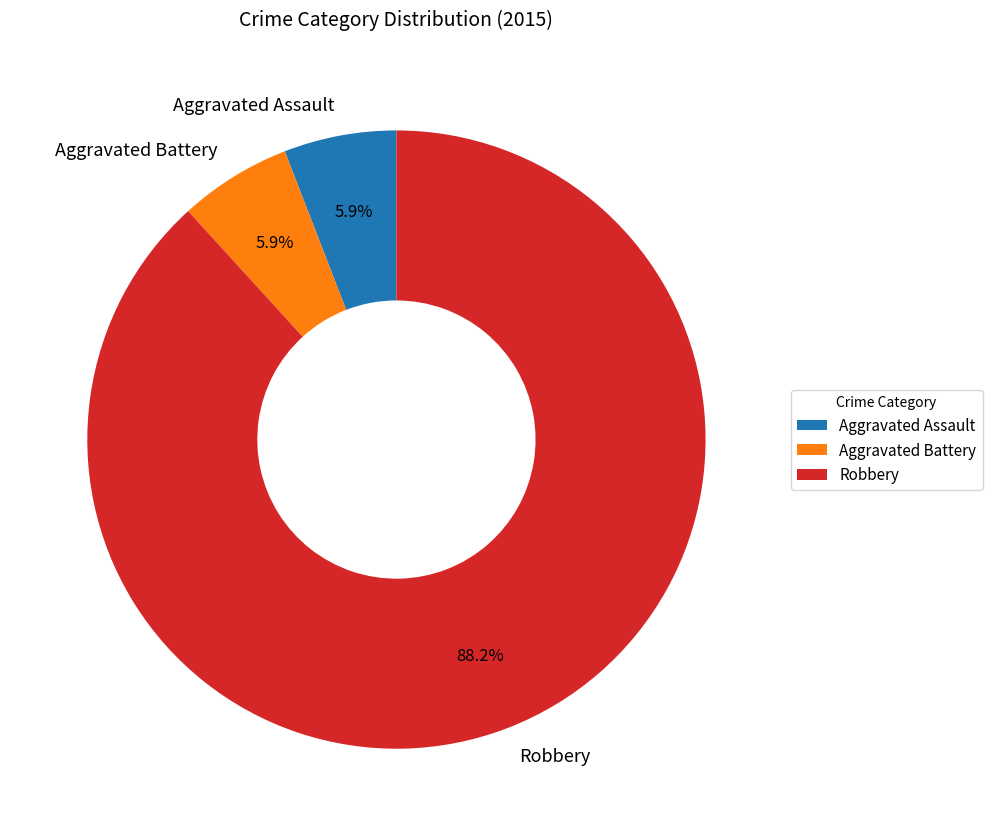

True or false: Robbery accounts for 99% of the total.

False